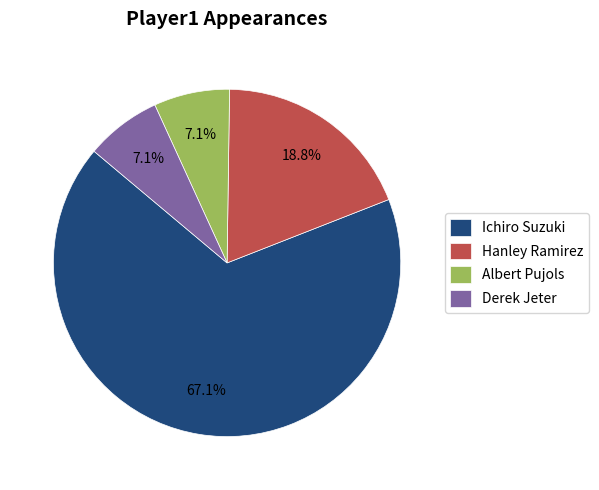

To the nearest percent, what is the difference between the largest and smallest slice percentages?

60%